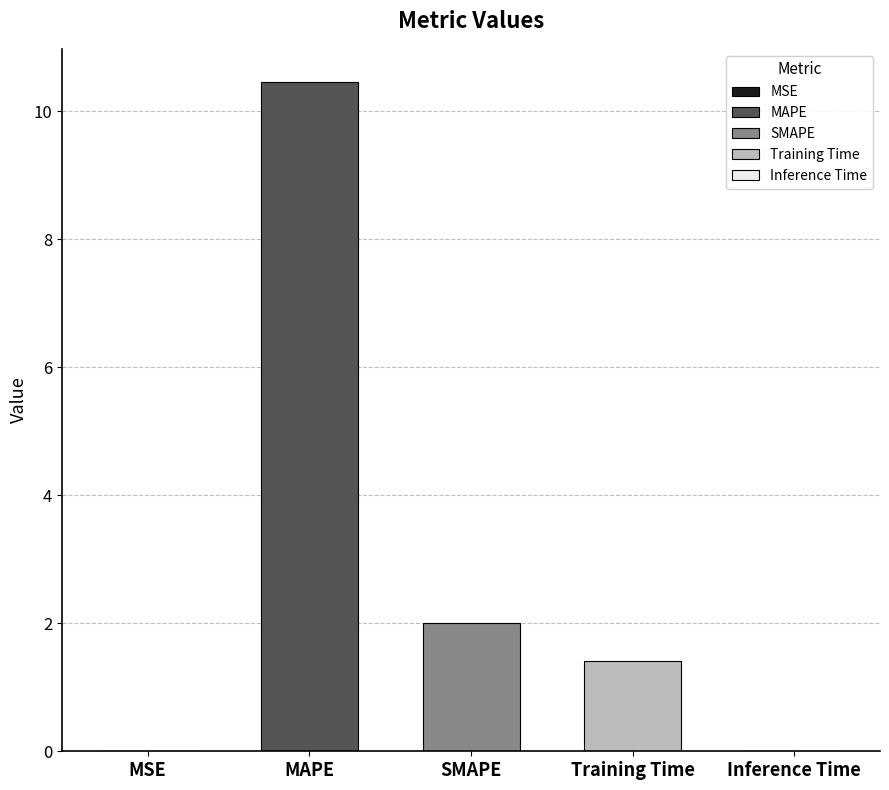

Reading right to left, transcribe all the data shown in this chart.

0.0	1.4	2.0	10.4	0.0